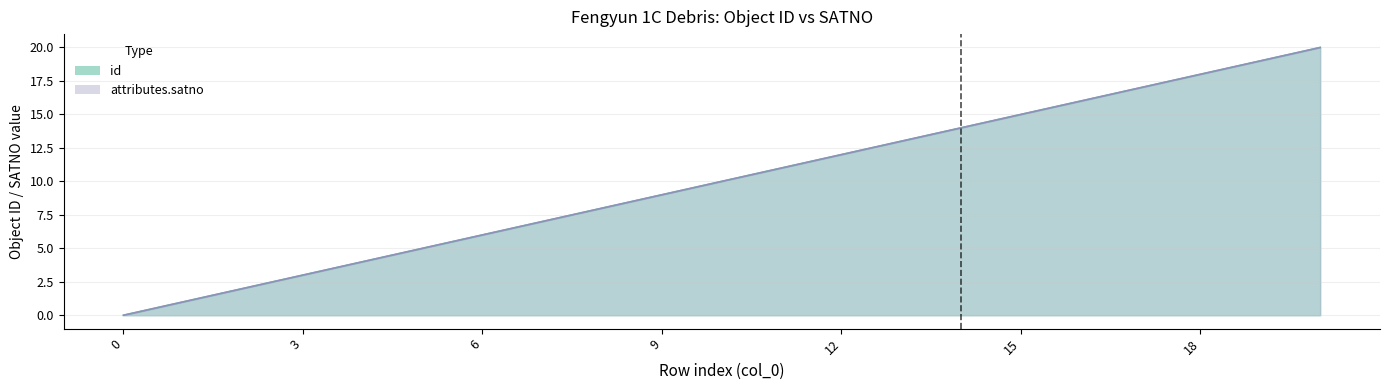

Reading left to right, extract all data points from this chart.

id: 0	1	2	3	4	5	6	7	8	9	10	11	12	13	14	15	16	17	18	19	20
attributes.satno: 0	1	2	3	4	5	6	7	8	9	10	11	12	13	14	15	16	17	18	19	20